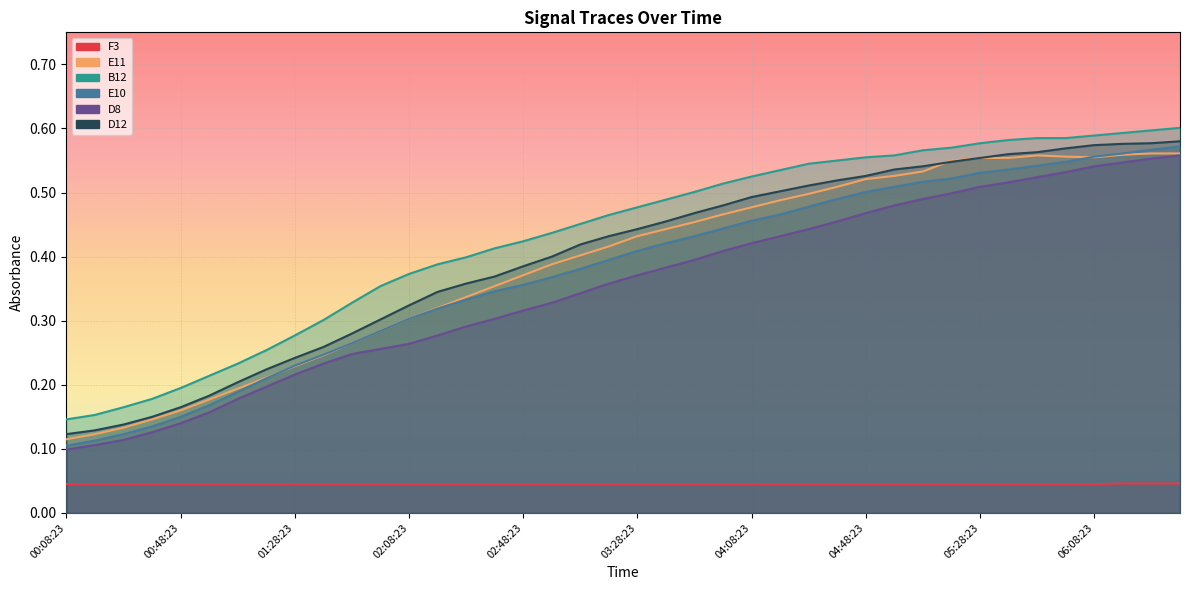

True or false: B12 has a value of 0.2 at 00:58:23.

True